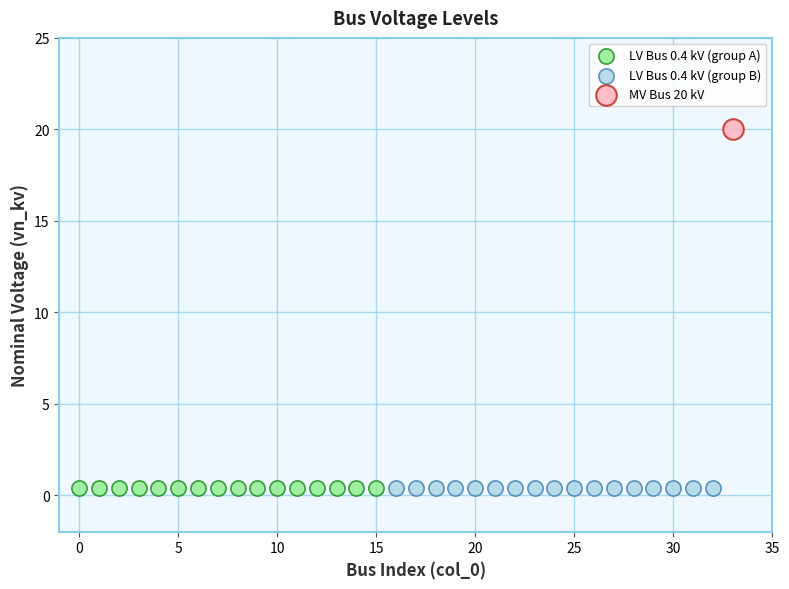

Which series contains the highest Y value?

MV Bus 20 kV